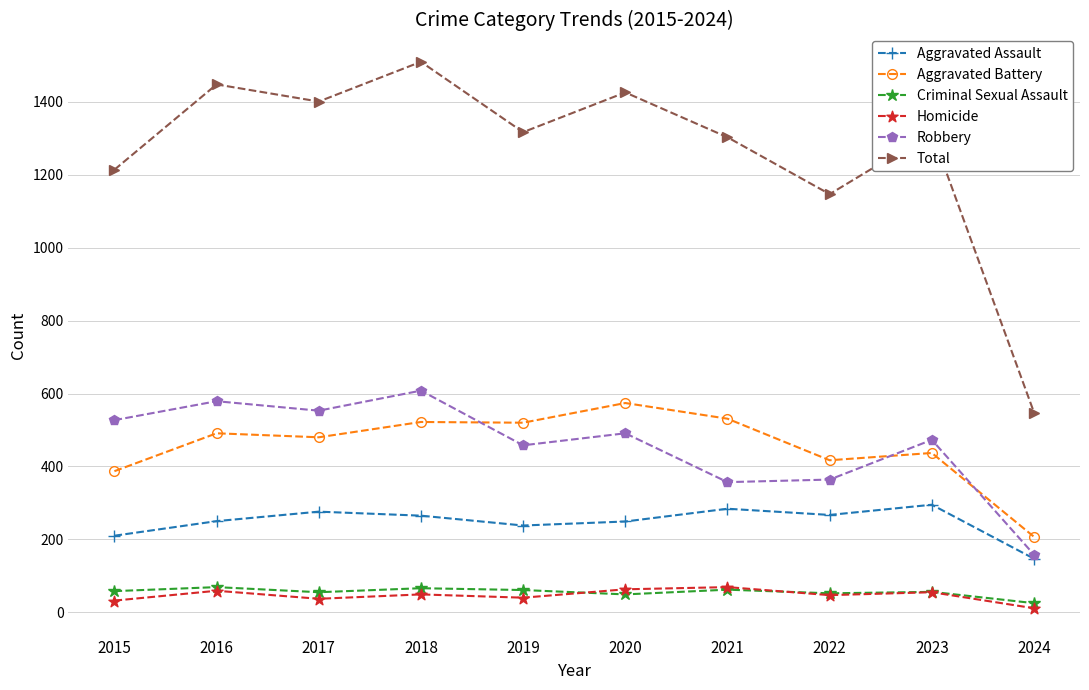

Rank the series at 2019 from highest to lowest value.

Total, Aggravated Battery, Robbery, Aggravated Assault, Criminal Sexual Assault, Homicide